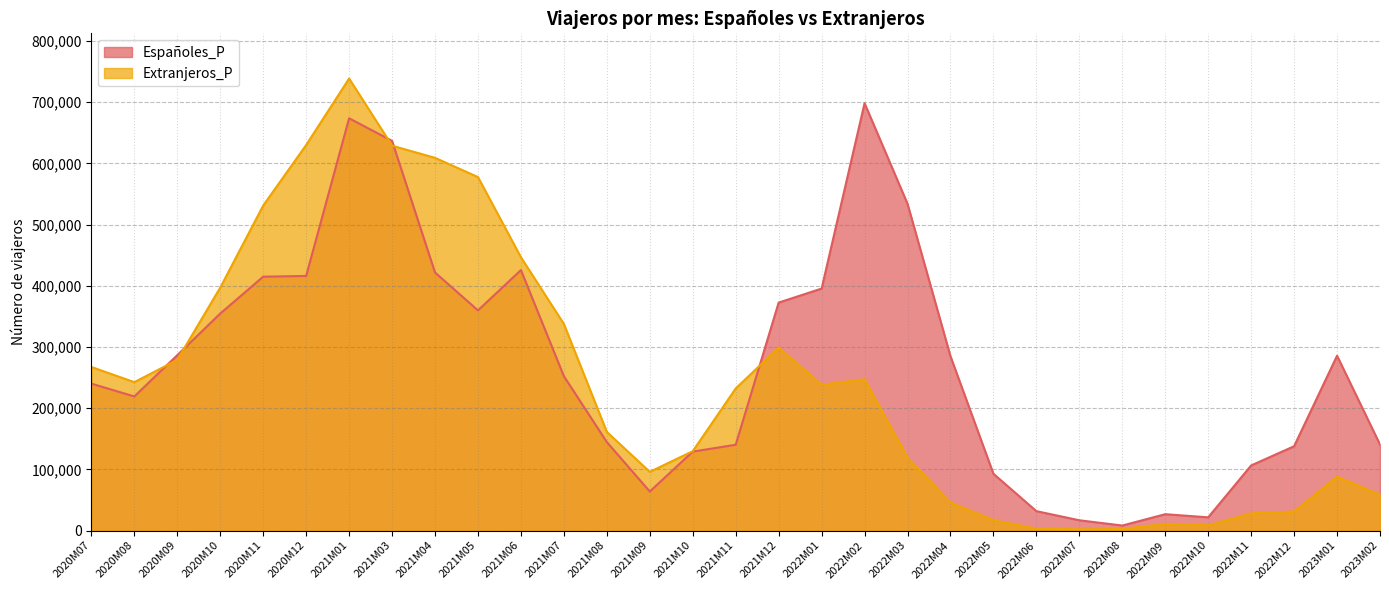

Reading left to right, transcribe all the data shown in this chart.

Españoles_P: 240029	219097	286614	354603	414835	416035	673735	636757	421670	359773	425645	252222	144516	63748	128933	140171	372517	395394	698325	534013	284914	92749	31637	16719	8120	26654	21524	106338	137739	285694	140533
Extranjeros_P: 267240	242454	278827	397067	531151	630127	738699	628949	609092	577652	446626	337581	161119	95878	129627	232144	298946	238268	247193	119371	45772	16971	3050	2006	2484	10935	8478	28015	31072	88013	58655